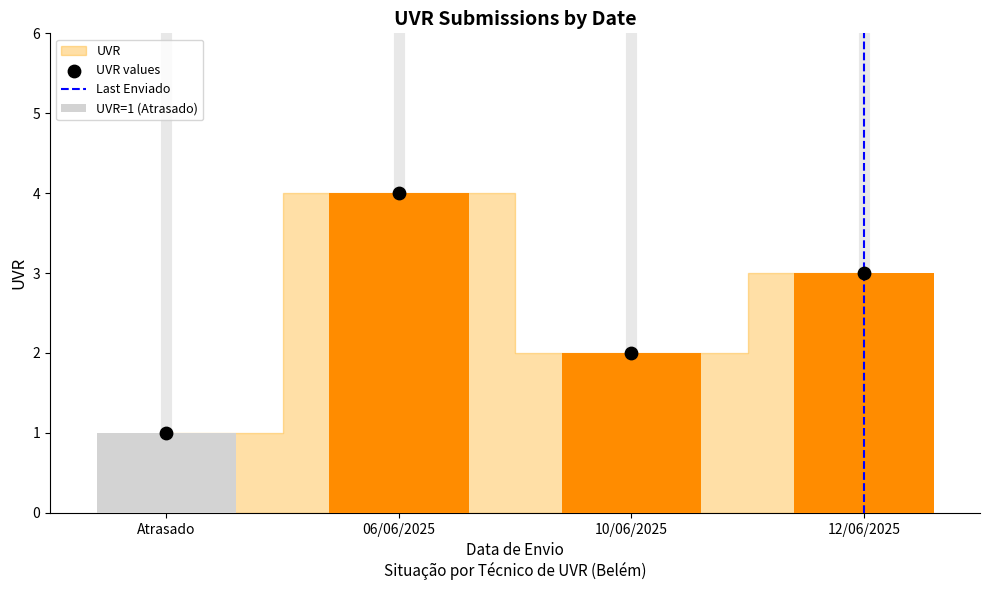

Approximately how many times larger is the value at 10/06/2025 compared to 06/06/2025?

0.5